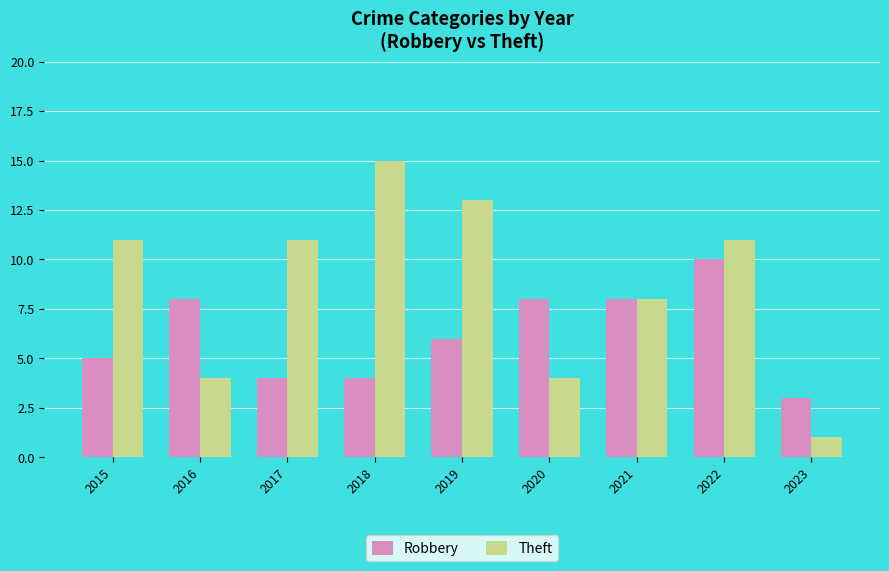

How many groups of bars are there?

9